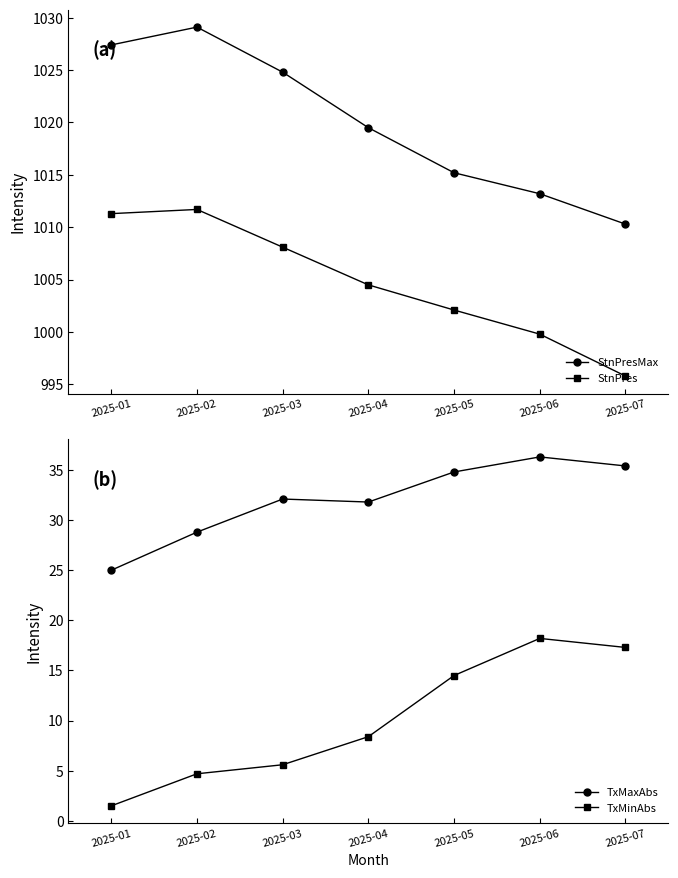

How many lines are shown in the chart?

4